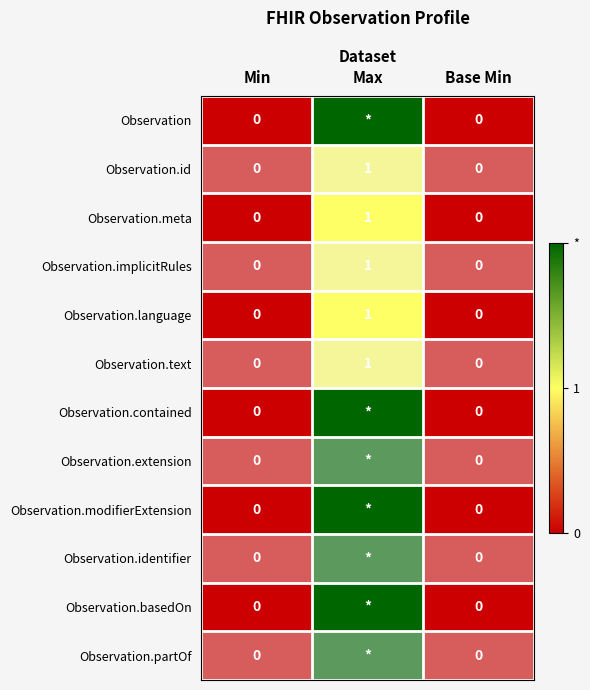

True or false: Observation.language has a value of 0 at Base Min.

True